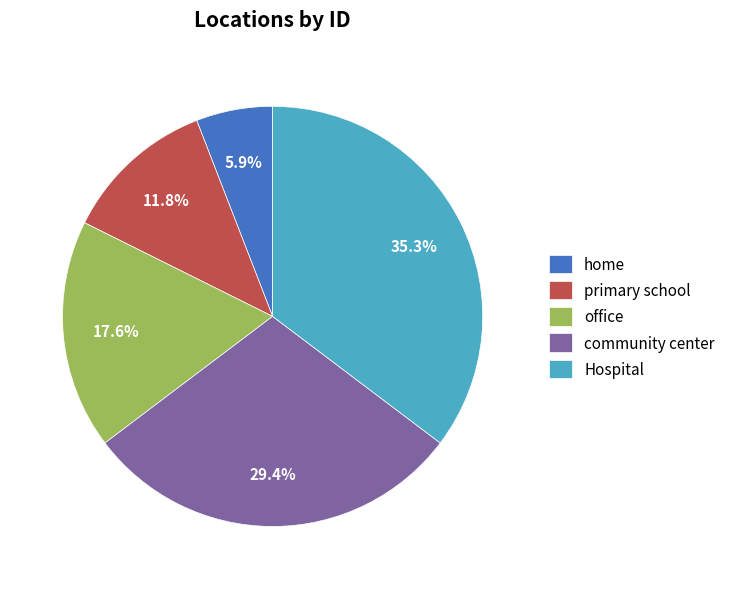

Which slice is the largest?

Hospital